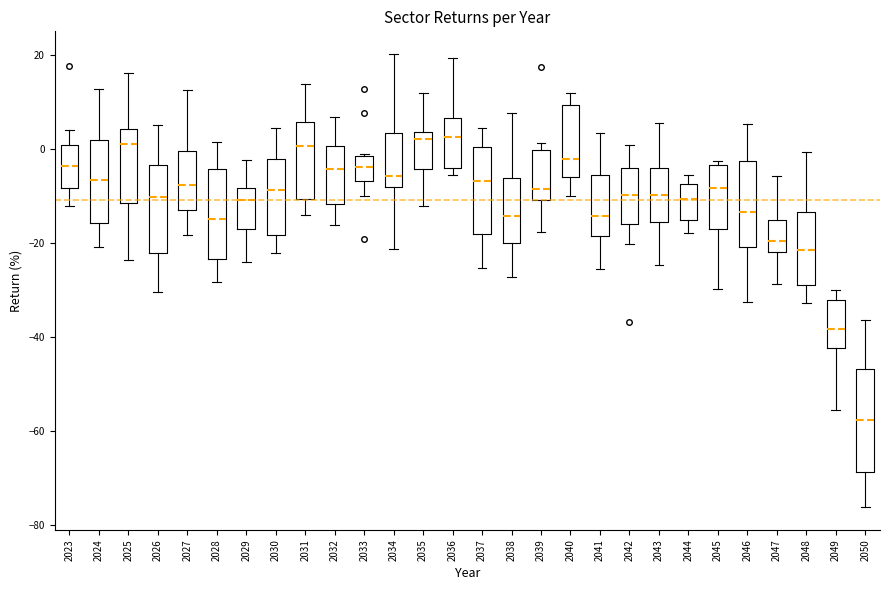

Reading left to right, read every box against the y-axis: the position of its median line, the range the box covers, and the ends of its whiskers. The values are not printed on the chart, so give them approximately, as read against the axis.

2023: median -4, box -8 to 0, whiskers -12 to 4
2024: median -6, box -16 to 2, whiskers -20 to 12
2025: median 2, box -12 to 4, whiskers -24 to 16
2026: median -10, box -22 to -4, whiskers -30 to 4
2027: median -8, box -14 to 0, whiskers -18 to 12
2028: median -14, box -24 to -4, whiskers -28 to 2
2029: median -10, box -16 to -8, whiskers -24 to -2
2030: median -8, box -18 to -2, whiskers -22 to 4
2031: median 0, box -10 to 6, whiskers -14 to 14
2032: median -4, box -12 to 0, whiskers -16 to 6
2033: median -4, box -6 to -2, whiskers -10 to -2
2034: median -6, box -8 to 4, whiskers -22 to 20
2035: median 2, box -4 to 4, whiskers -12 to 12
2036: median 2, box -4 to 6, whiskers -6 to 20
2037: median -6, box -18 to 0, whiskers -26 to 4
2038: median -14, box -20 to -6, whiskers -28 to 8
2039: median -8, box -10 to 0, whiskers -18 to 2
2040: median -2, box -6 to 10, whiskers -10 to 12
2041: median -14, box -18 to -6, whiskers -26 to 4
2042: median -10, box -16 to -4, whiskers -20 to 0
2043: median -10, box -16 to -4, whiskers -24 to 6
2044: median -10, box -16 to -8, whiskers -18 to -6
2045: median -8, box -16 to -4, whiskers -30 to -2
2046: median -14, box -20 to -2, whiskers -32 to 6
2047: median -20, box -22 to -16, whiskers -28 to -6
2048: median -22, box -30 to -14, whiskers -32 to 0
2049: median -38, box -42 to -32, whiskers -56 to -30
2050: median -58, box -68 to -46, whiskers -76 to -36